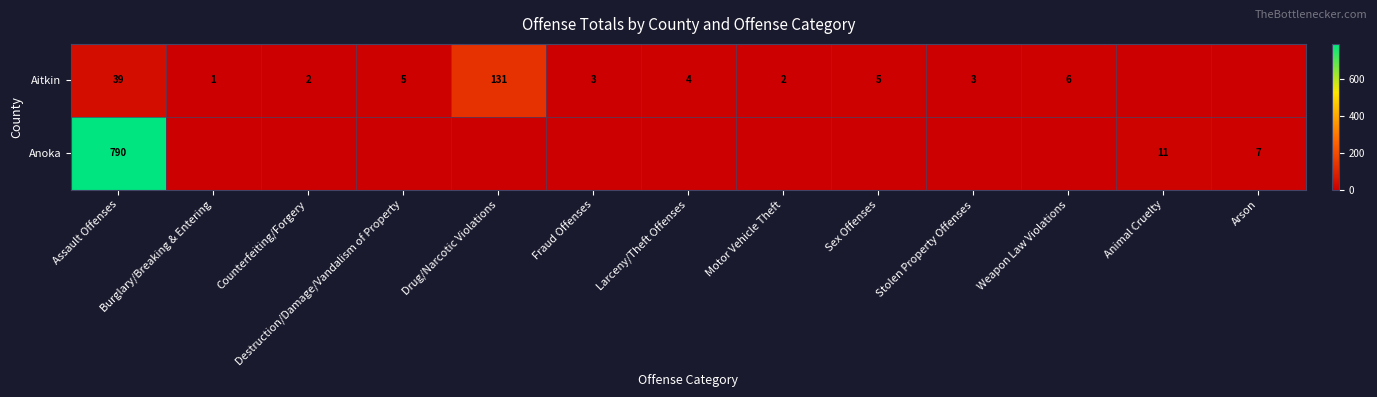

At Assault Offenses, list the series in order from smallest to largest.

Aitkin, Anoka